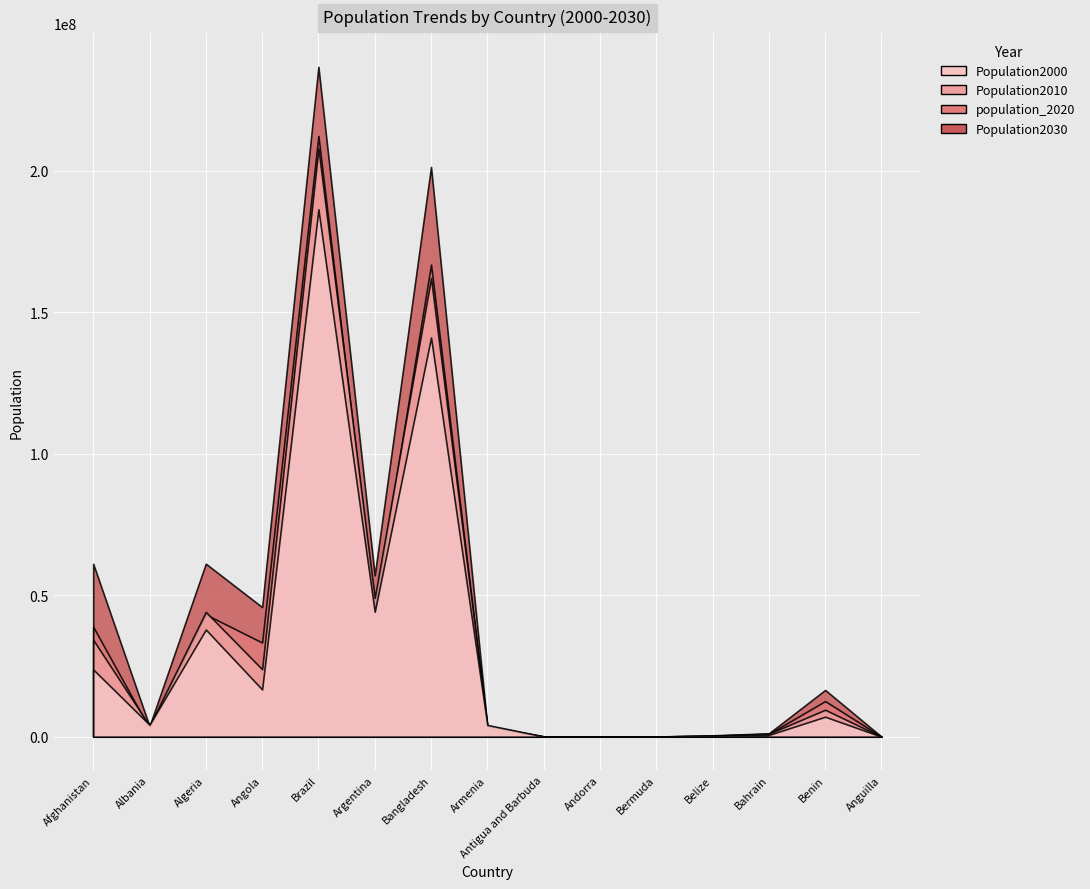

True or false: Population2030 has a value of 12457160 at Algeria.

False